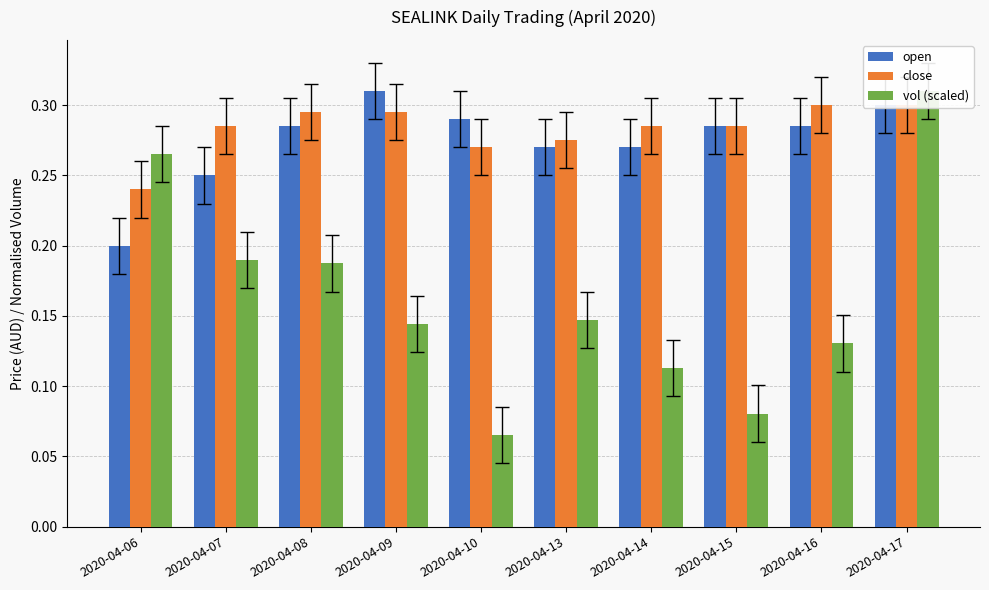

List the labels in order of open value, smallest first.

2020-04-06, 2020-04-07, 2020-04-13, 2020-04-14, 2020-04-08, 2020-04-15, 2020-04-16, 2020-04-10, 2020-04-17, 2020-04-09